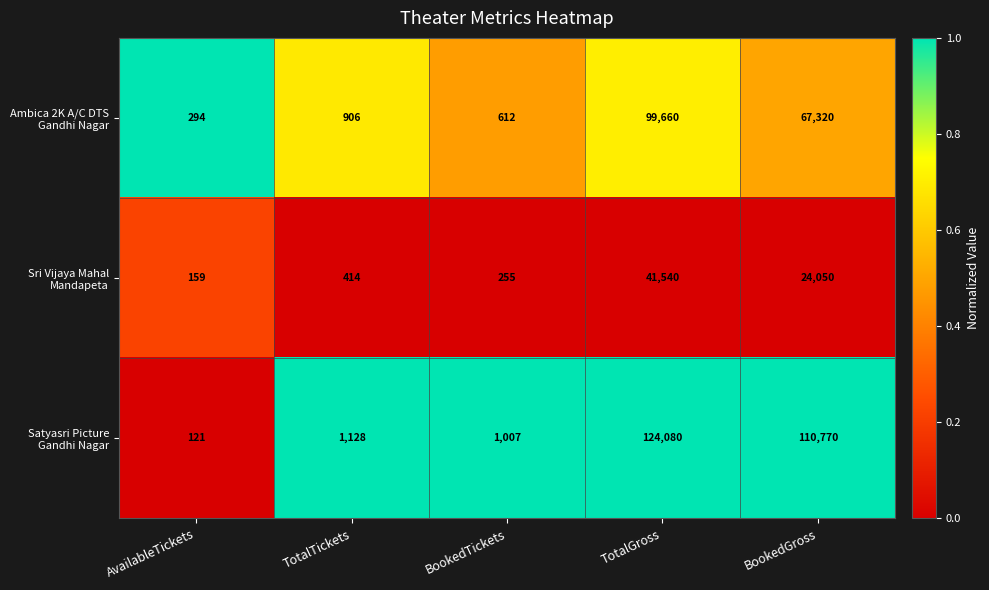

What is the total value across all series at TotalTickets?

2448